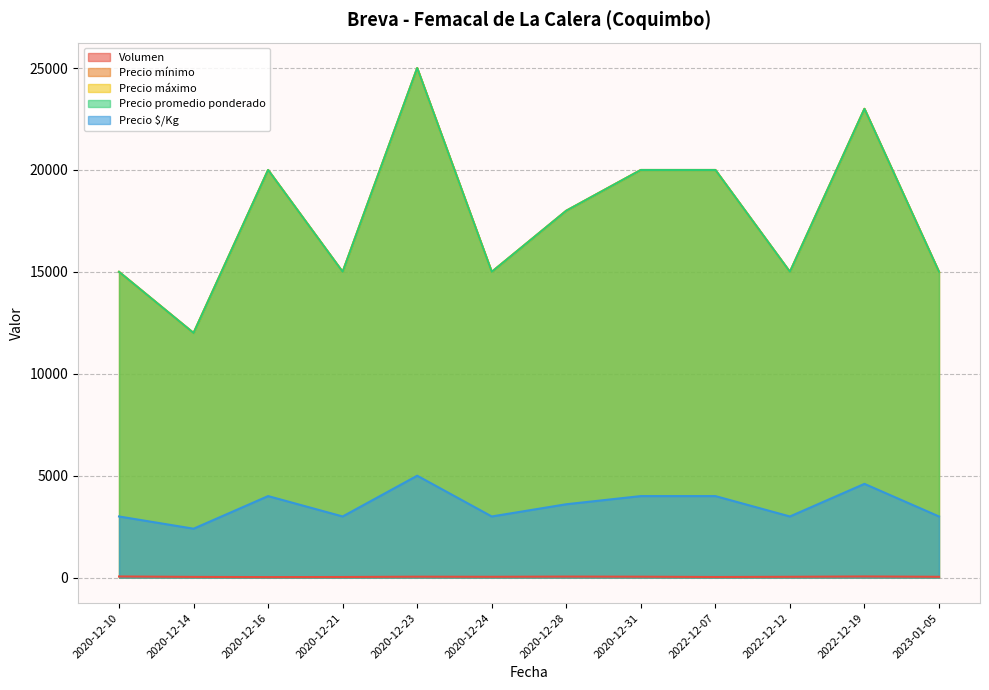

What position from the left is 2022-12-19?

11